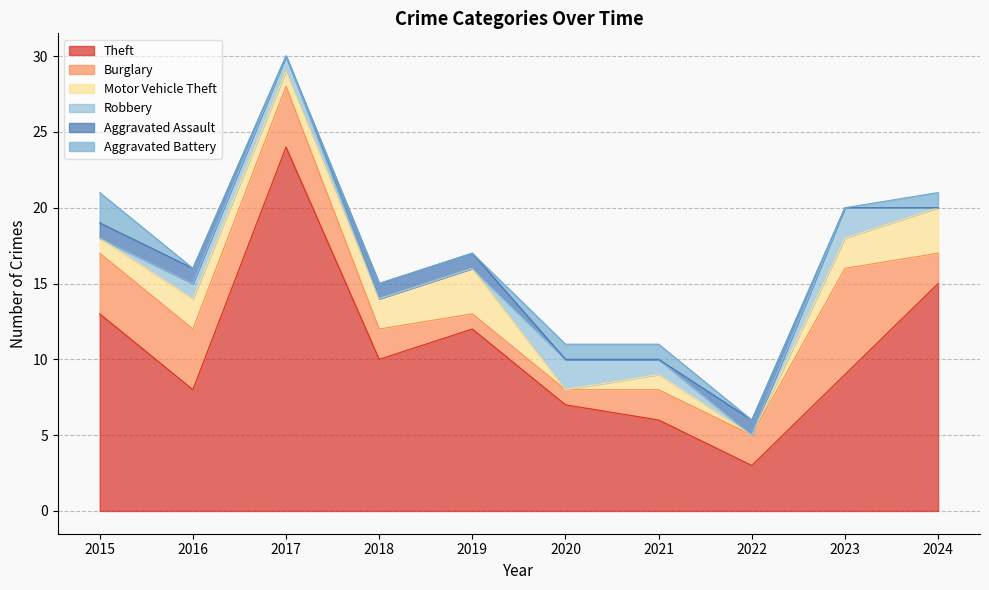

What are all the series names shown in the legend?

Theft, Burglary, Motor Vehicle Theft, Robbery, Aggravated Assault, Aggravated Battery